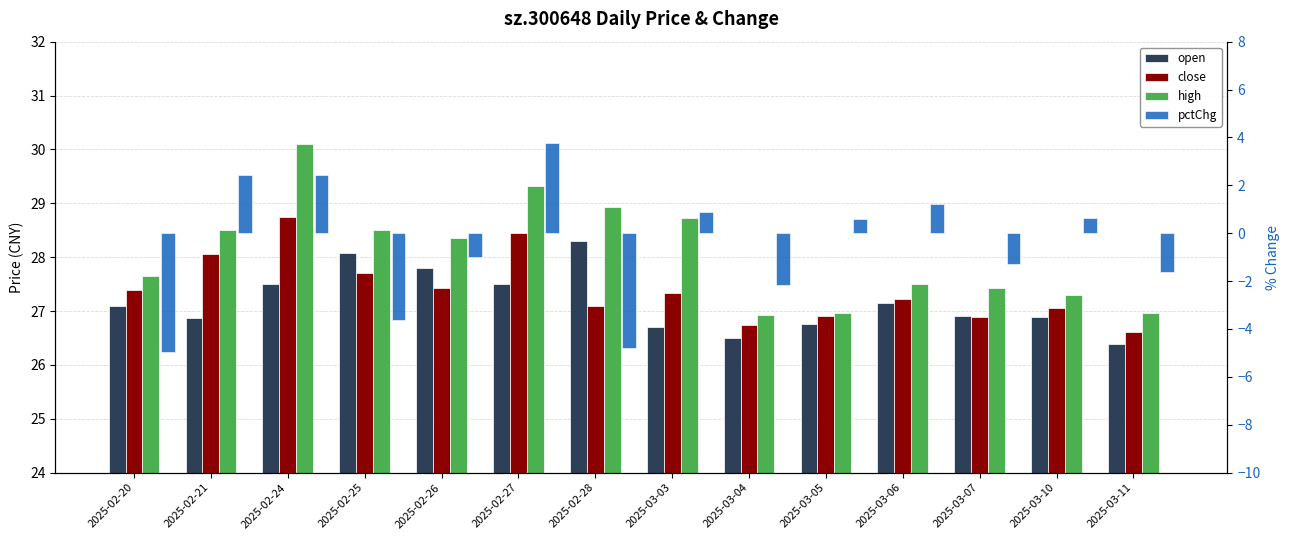

What is the approximate value of high at 2025-03-04?

26.9